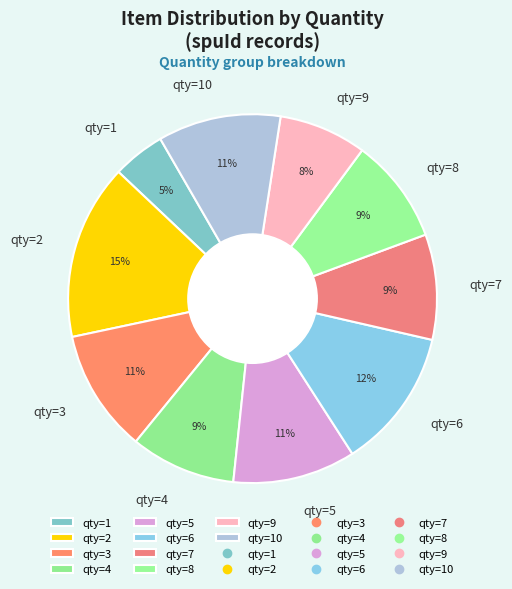

Do qty=3 and qty=1 together represent more than half of the pie?

No